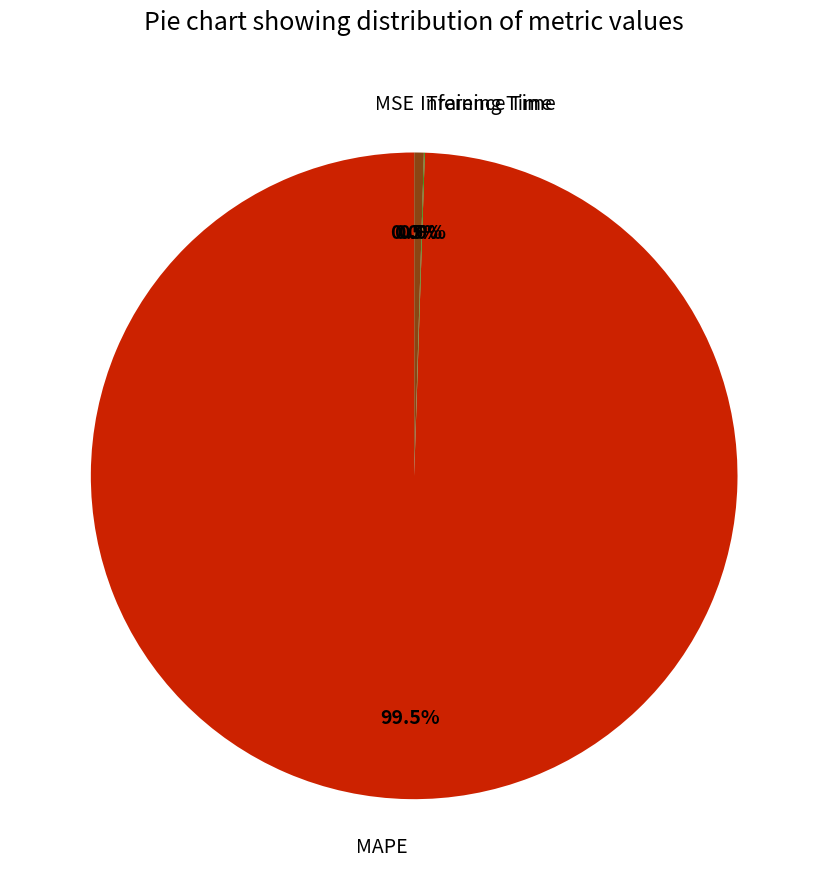

How much of the chart is everything except Inference Time?

99.5%